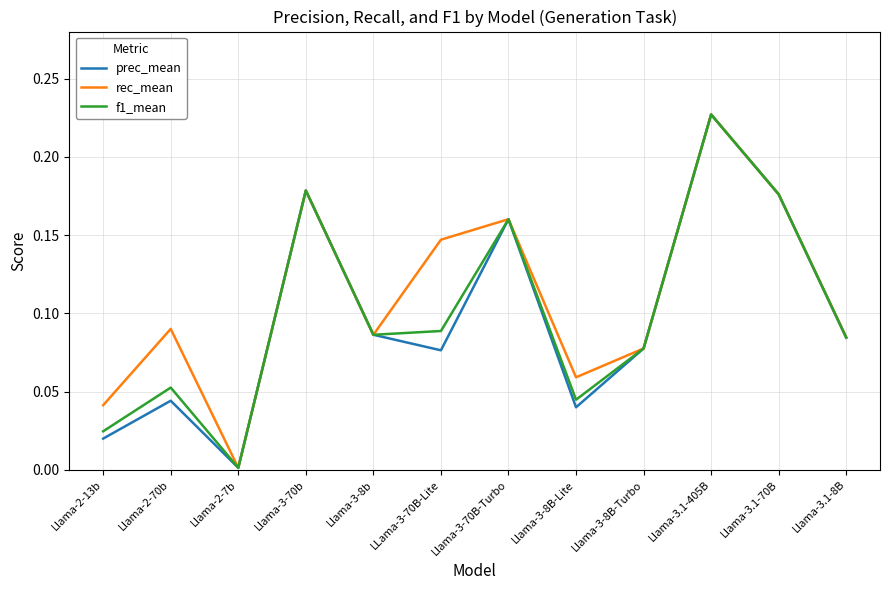

Is the value of rec_mean at Llama-2-7b greater than the value of prec_mean at Llama-2-70b?

No